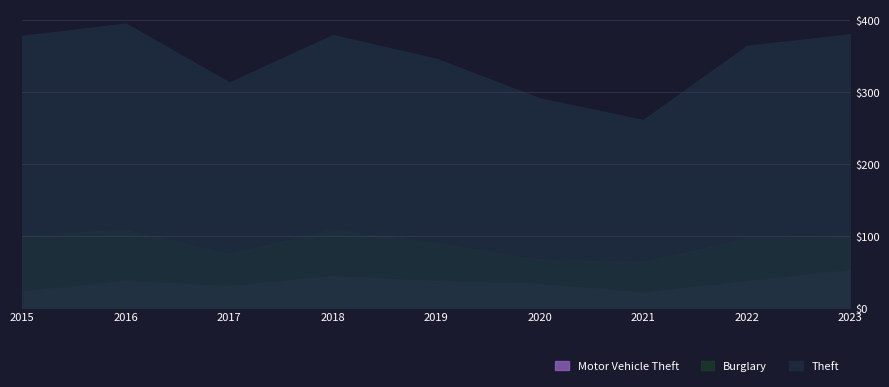

True or false: Burglary and Theft intersect in this chart.

False